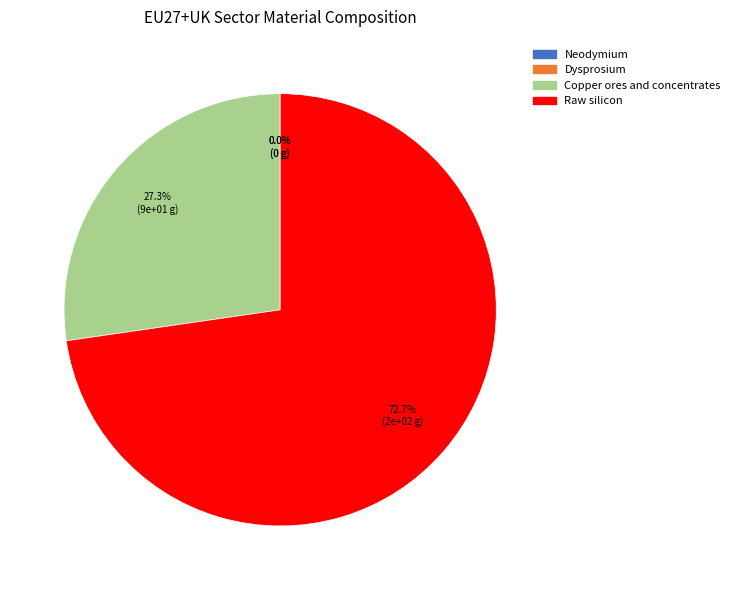

To the nearest percent, what portion does Copper ores and concentrates represent?

27%